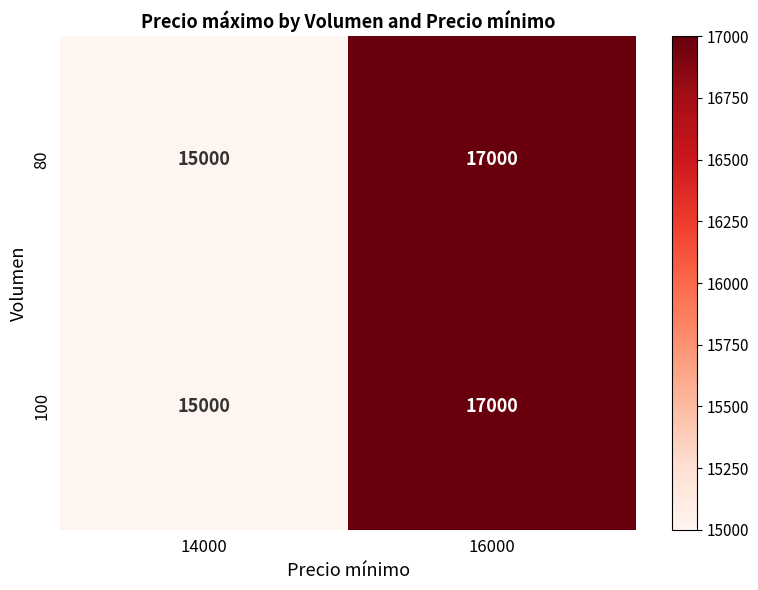

At which label does 100 reach its minimum?

14000